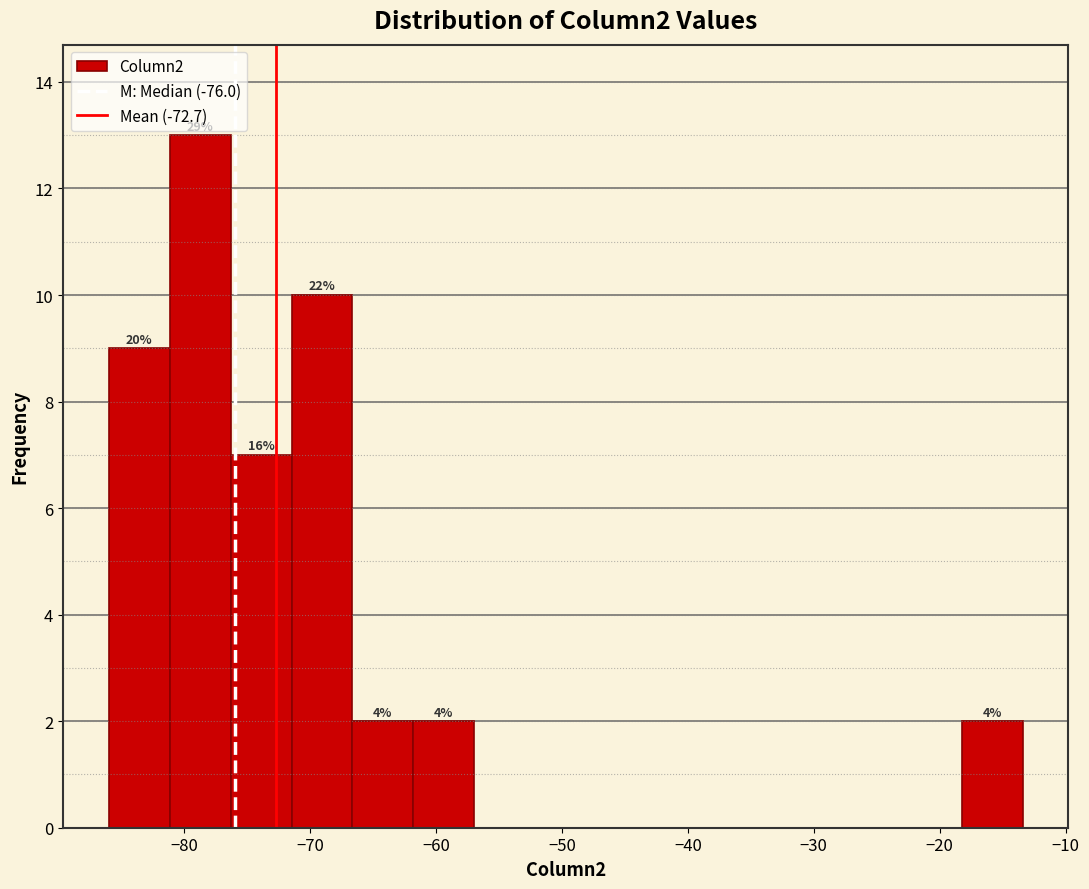

Which range on the x-axis has the tallest bar?

-81 to -76